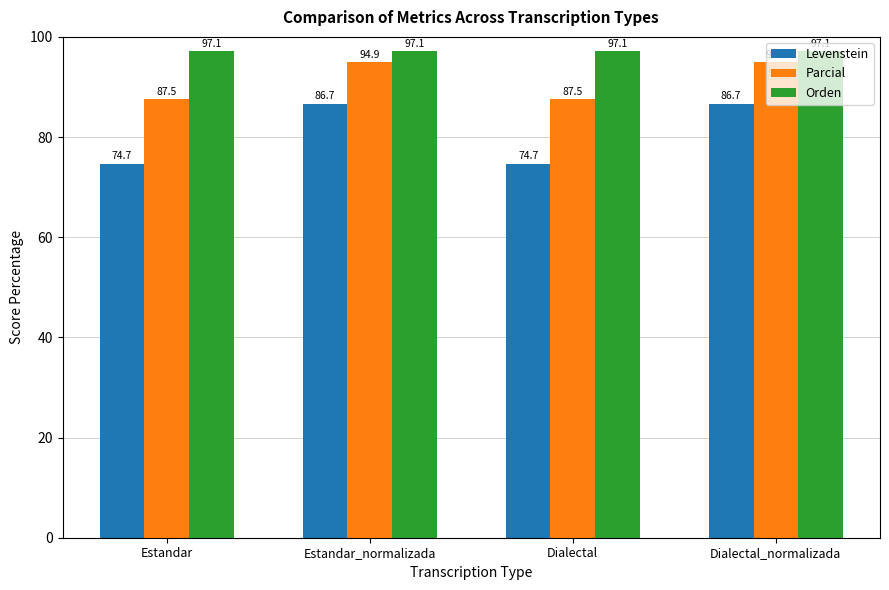

What is the total value across all series at Dialectal?

259.3